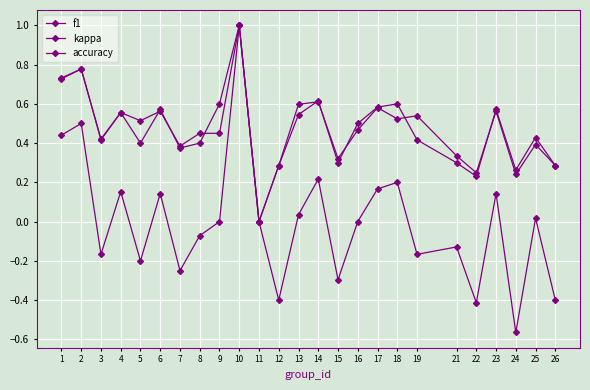

Is this an area chart (filled region under the line)?

No